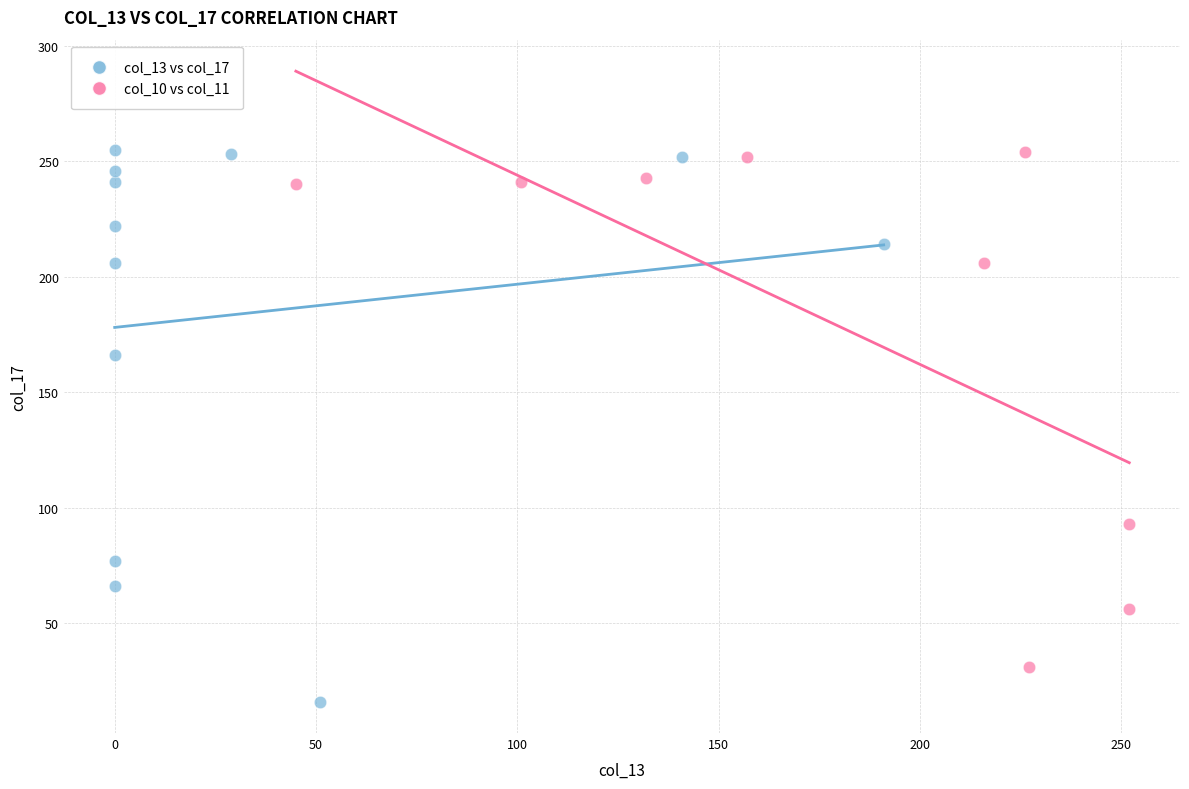

Which series contains the lowest Y value?

col_13 vs col_17